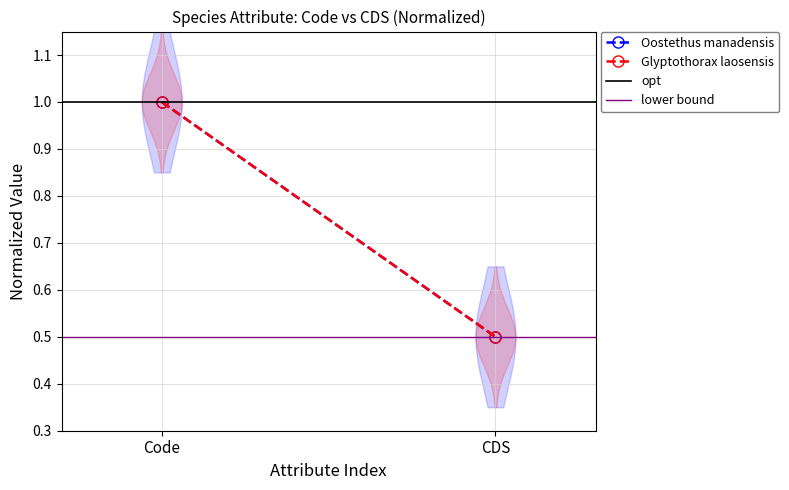

Read the Oostethus manadensis value at Code.

1.0